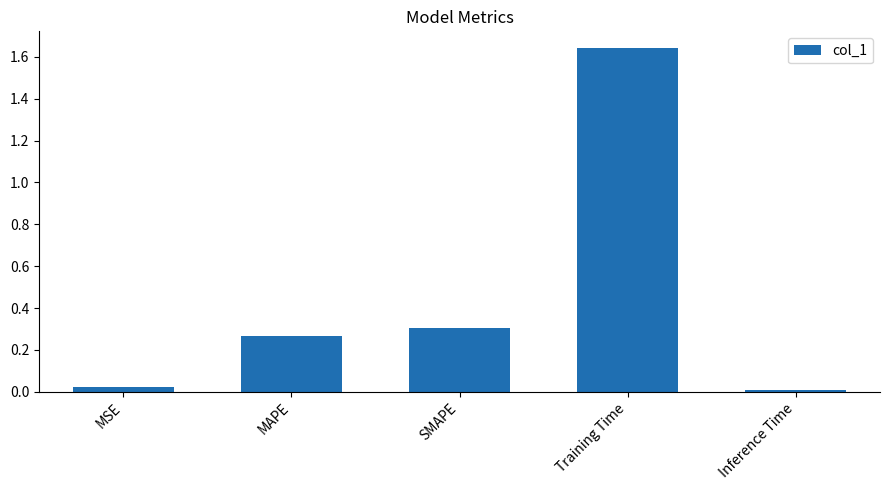

Is it true that the value at Training Time is 2.8?

False